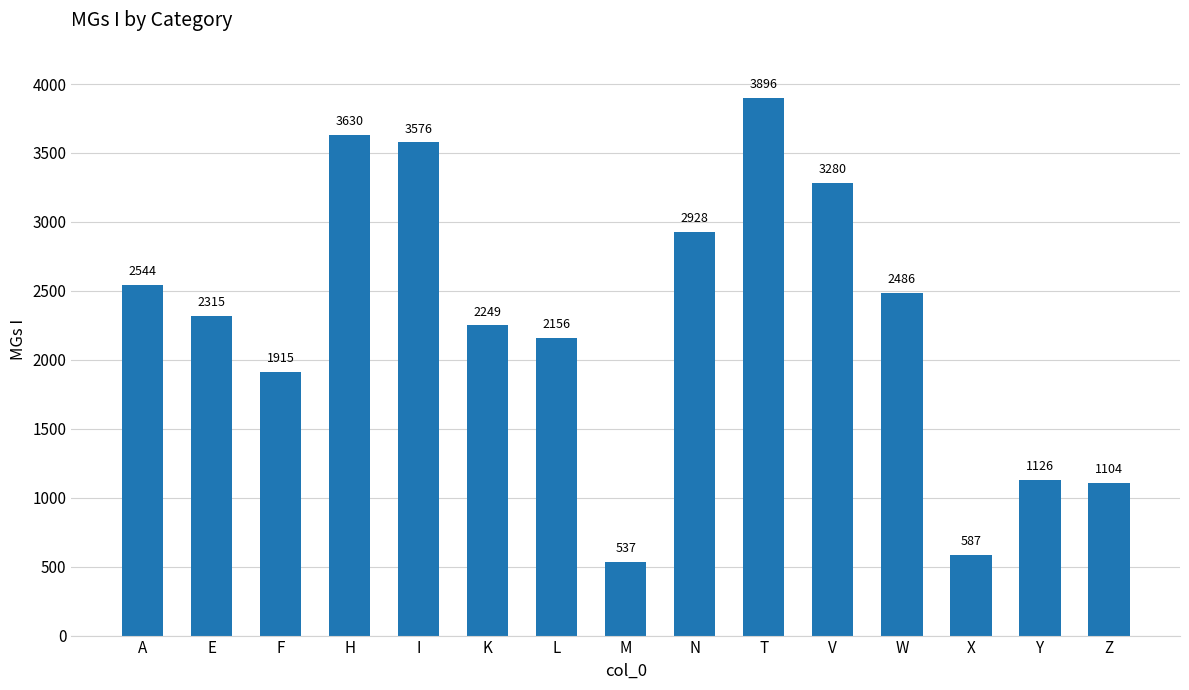

What is the difference between the maximum and minimum values?

3359